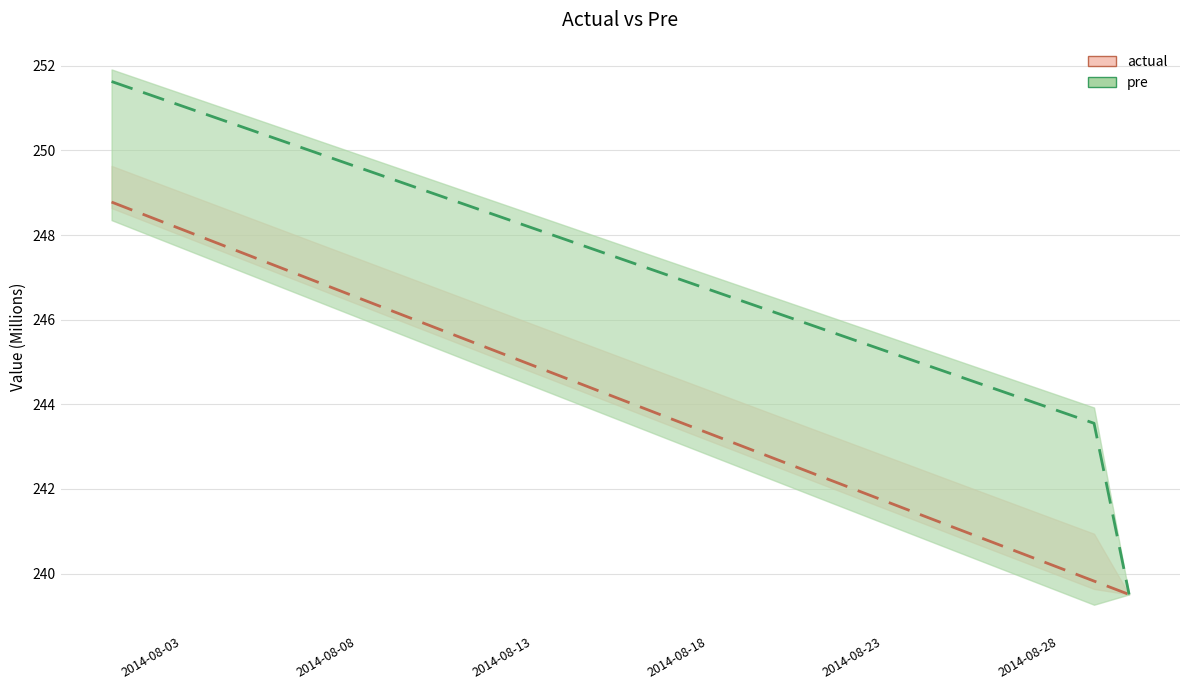

How many data points in actual are above 244?

15